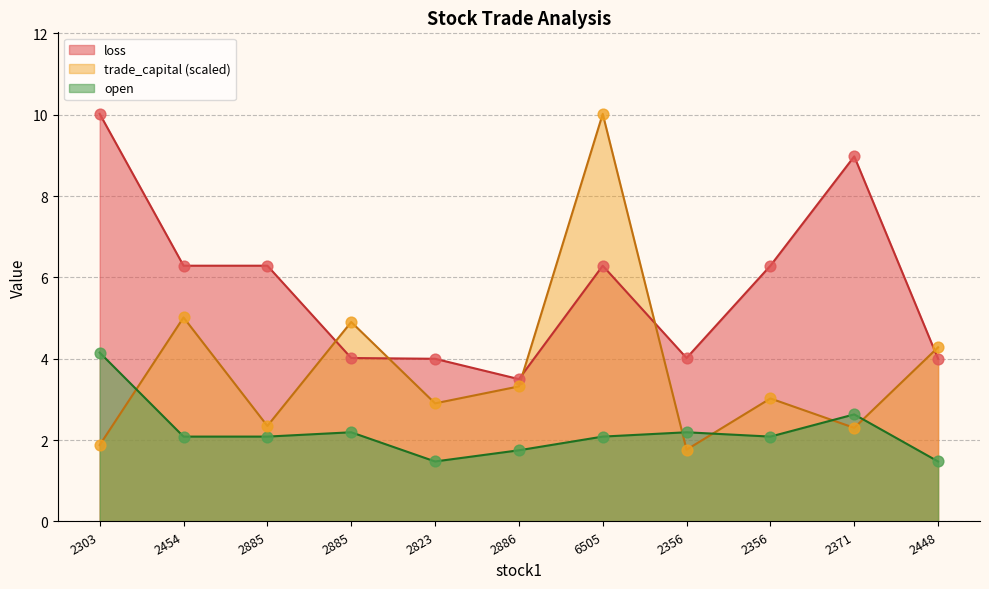

At how many categories does at least one series exceed 1?

11